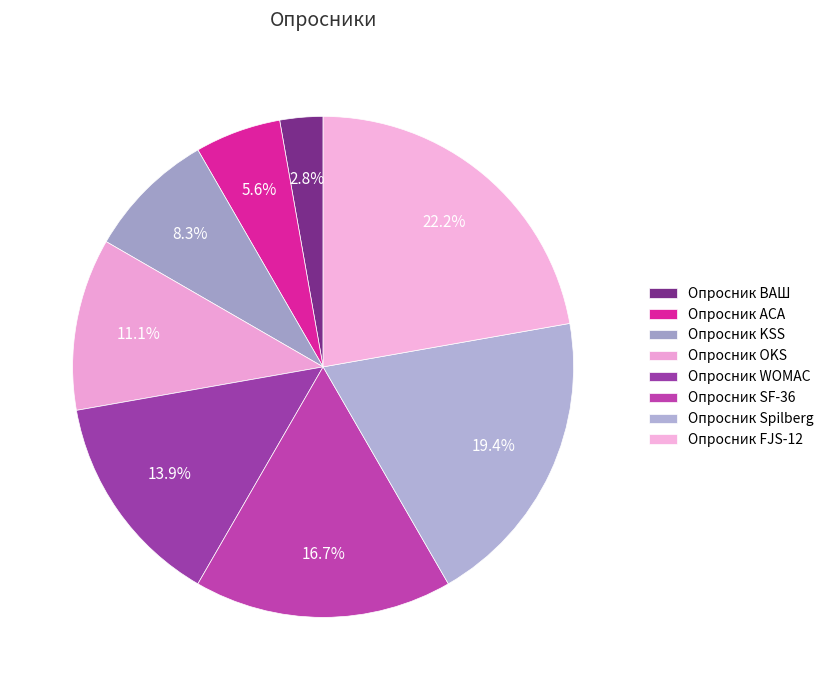

Which category has the smallest portion of the pie?

Опросник ВАШ